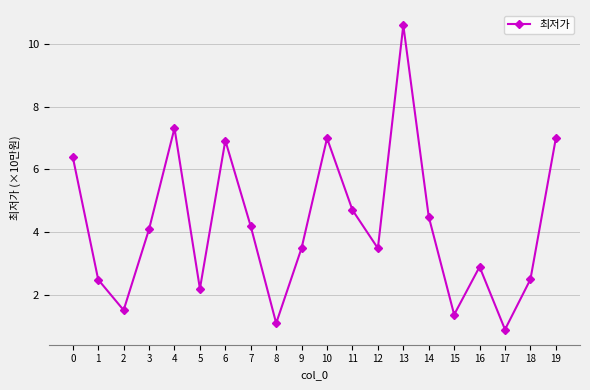

Count the number of values greater than 4.

10